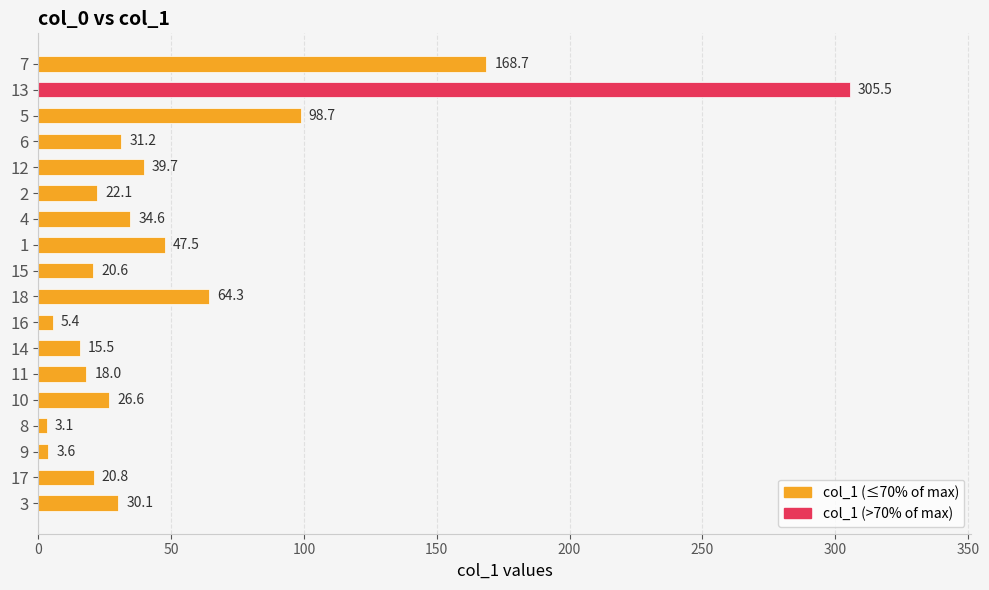

Which label corresponds to the largest value in the chart?

13